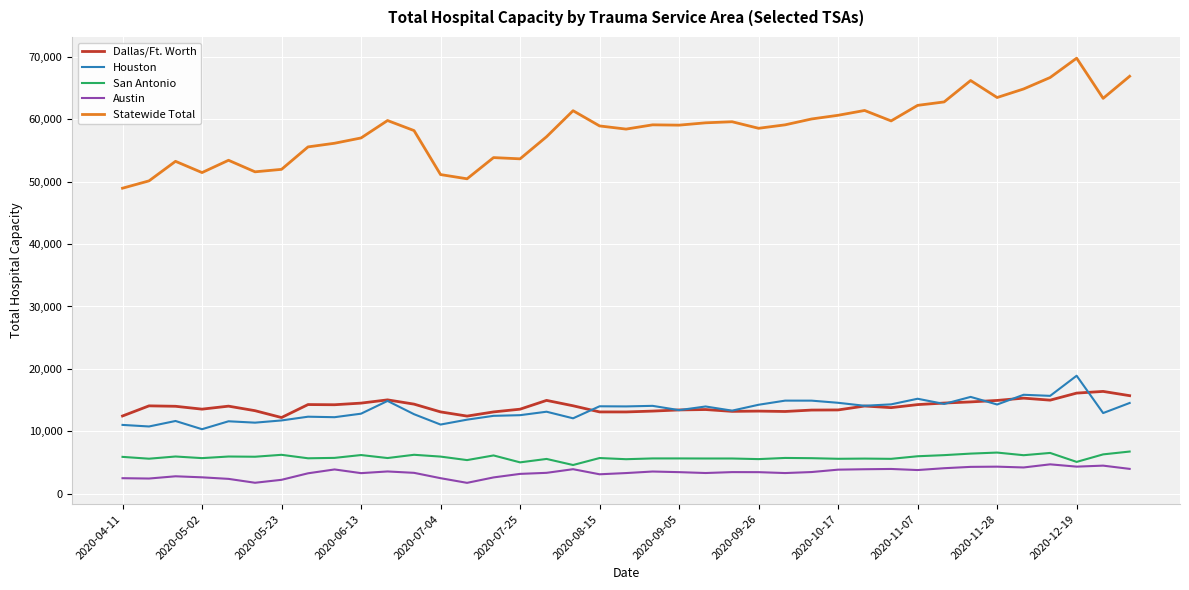

What is the smallest value displayed?

1720